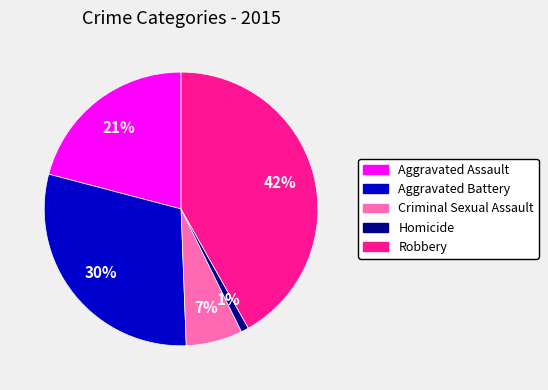

Between Robbery and Homicide, which is larger?

Robbery